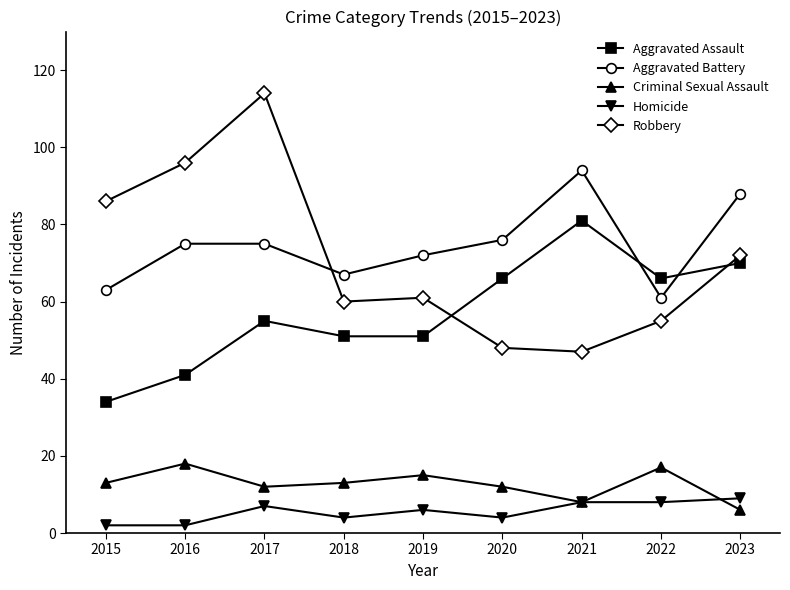

Rank the series by their maximum value, from highest to lowest.

Robbery, Aggravated Battery, Aggravated Assault, Criminal Sexual Assault, Homicide